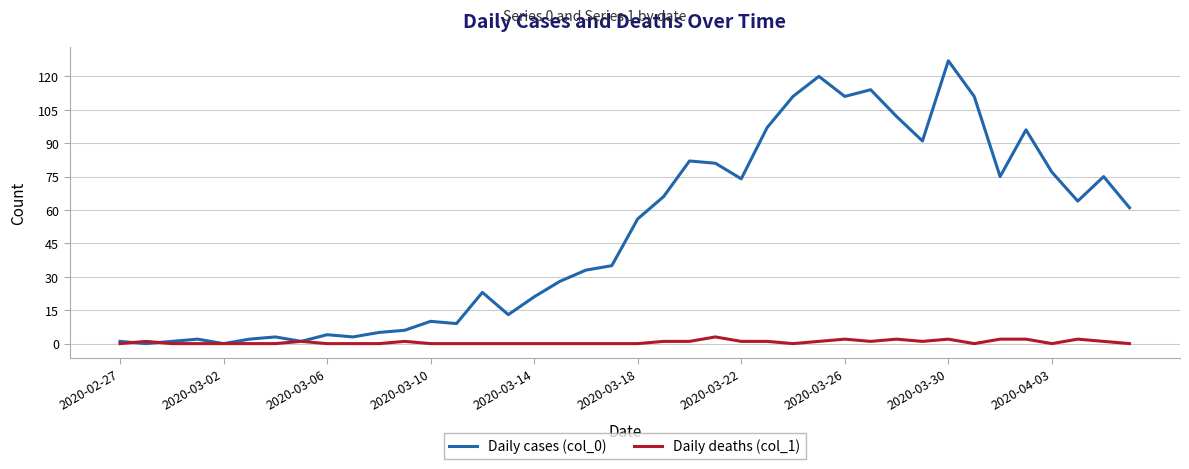

Rank the series by their average value, from lowest to highest.

Daily deaths (col_1), Daily cases (col_0)